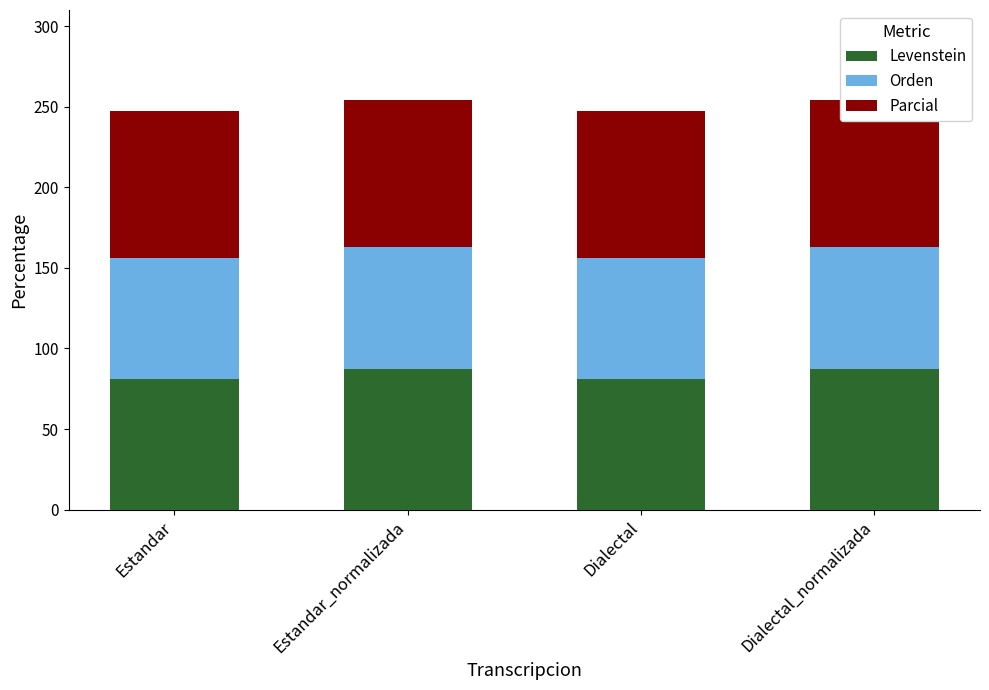

What is the total value across all series at Dialectal?

247.6